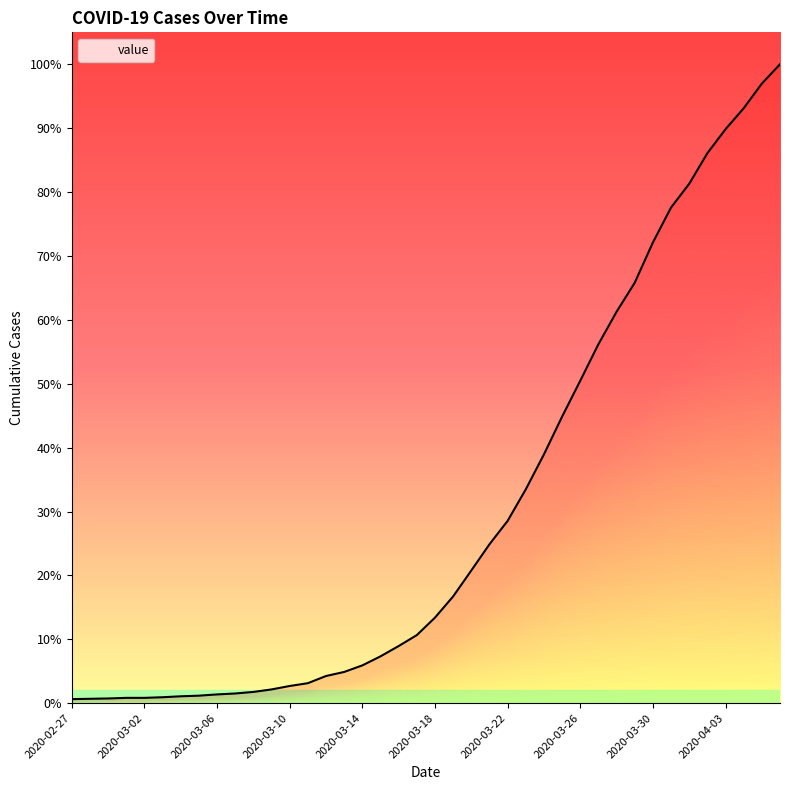

The chart shows a value of 497 at 2020-04-05. True or false?

False